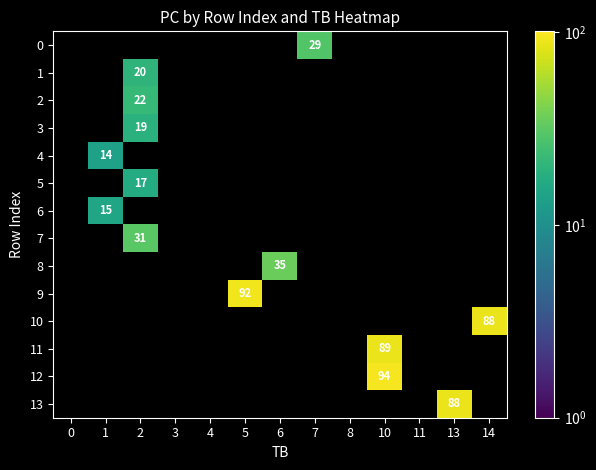

Is it true that 4 equals 8 at 1?

False